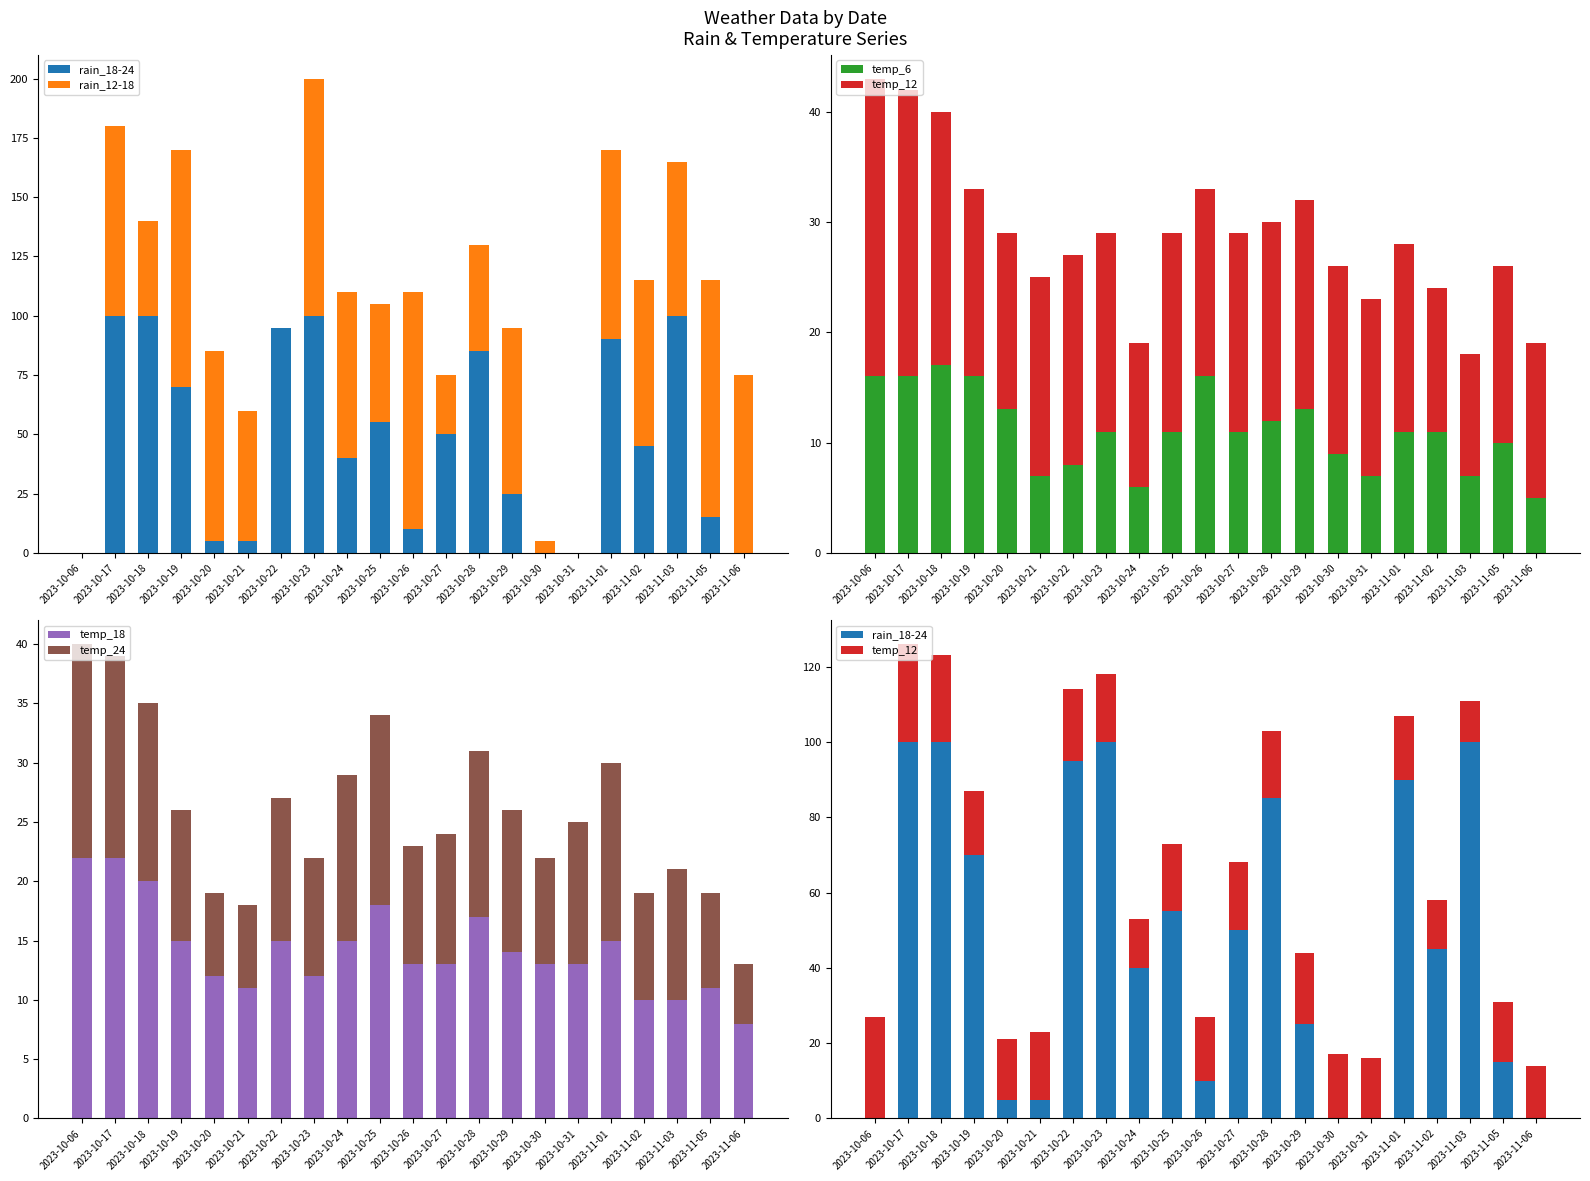

True or false: temp_6 has a value of 2 at 2023-11-03.

False